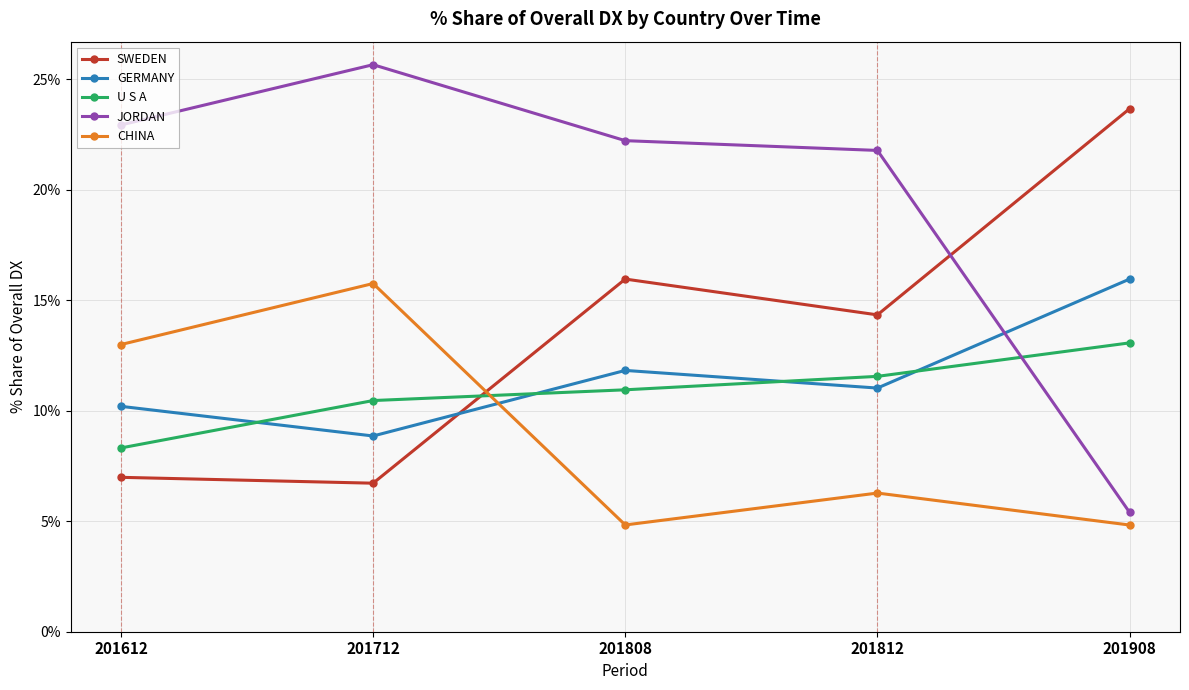

True or false: JORDAN has more than 1 points higher than both neighbors.

False